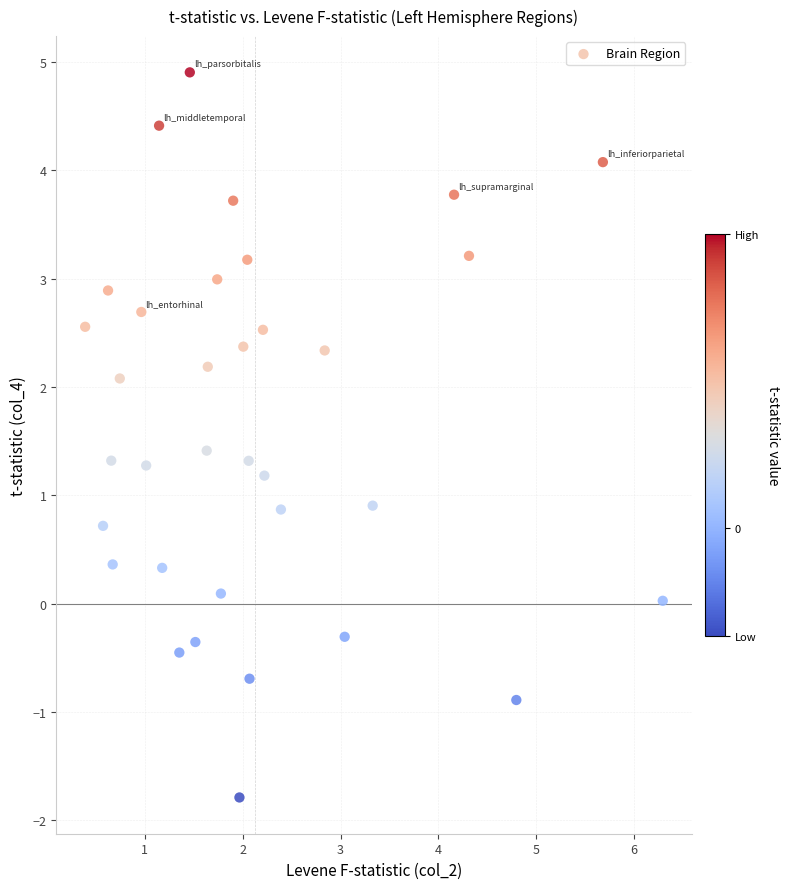

What is the range of Y values (max minus min)?

6.7